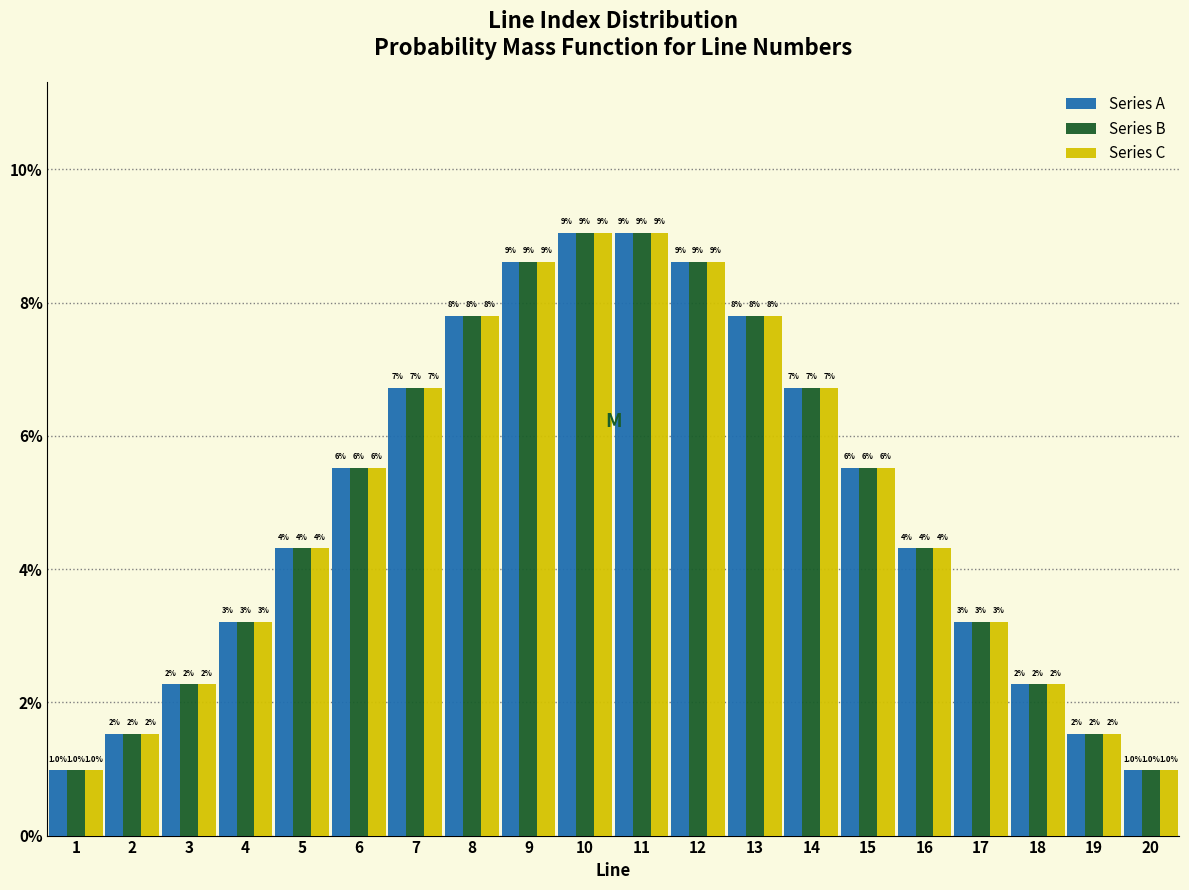

What are all the series names shown in the legend?

Series A, Series B, Series C